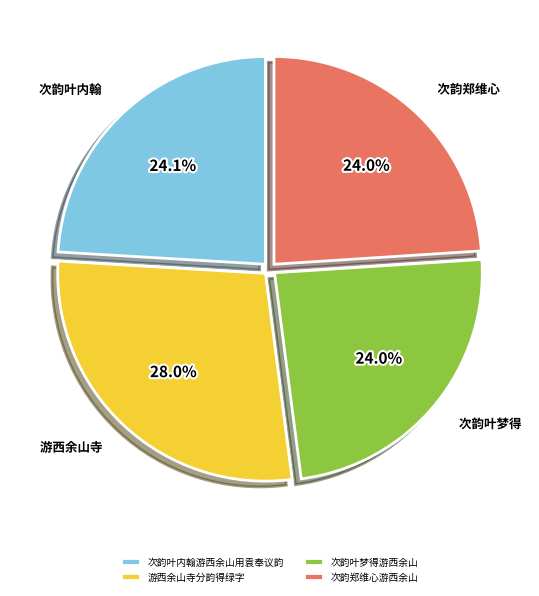

How many slices are in this pie chart?

4